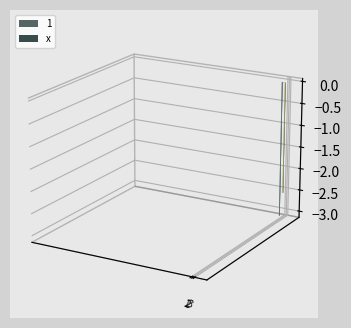

Reading left to right, transcribe all the data shown in this chart.

-3.1	0.0	-2.5